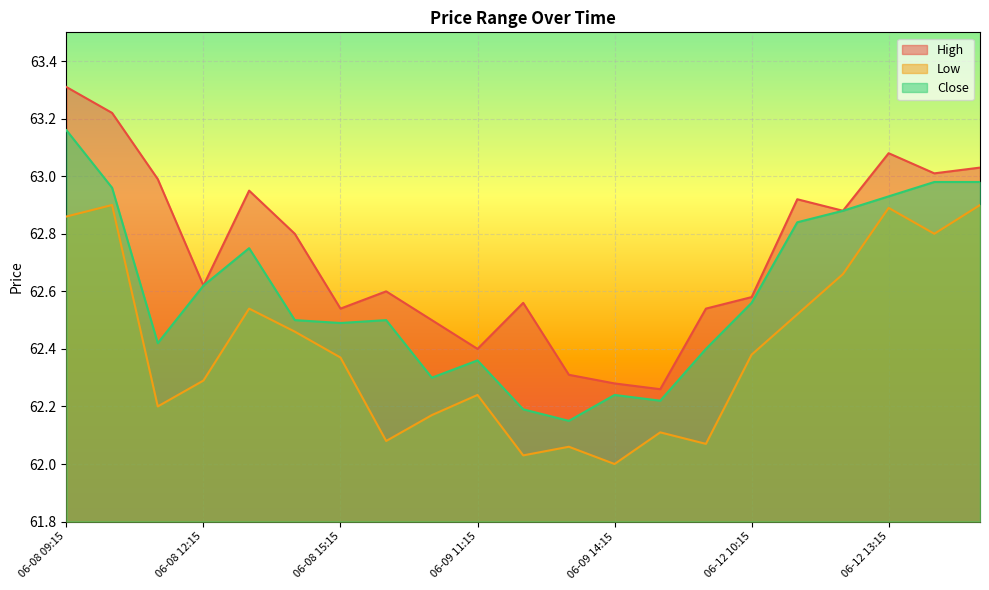

True or false: Close has more than 1 points higher than both neighbors.

True